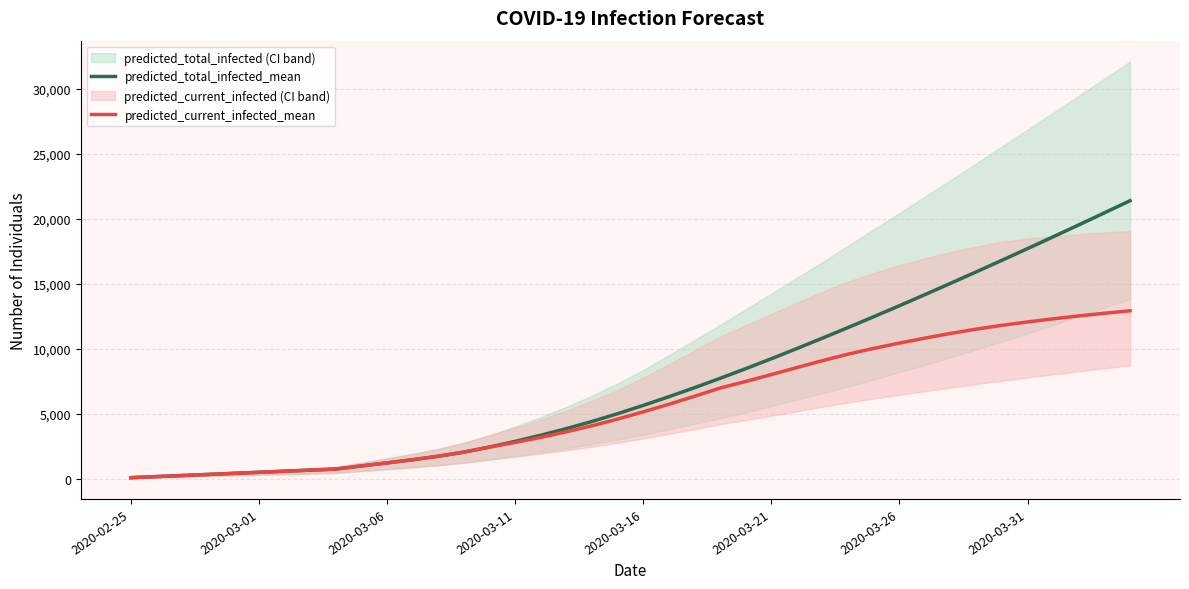

The value of predicted_current_infected_mean at 2020-03-16 is 7041. True or false?

False